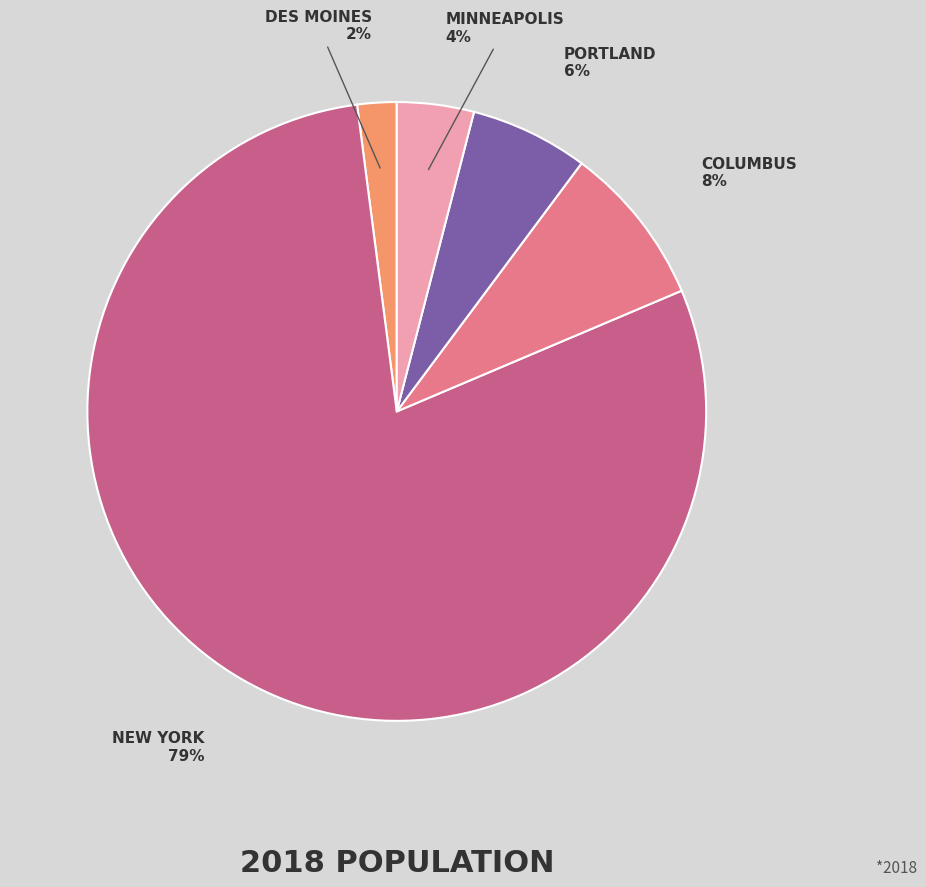

To the nearest percent, what is the average slice percentage?

20%